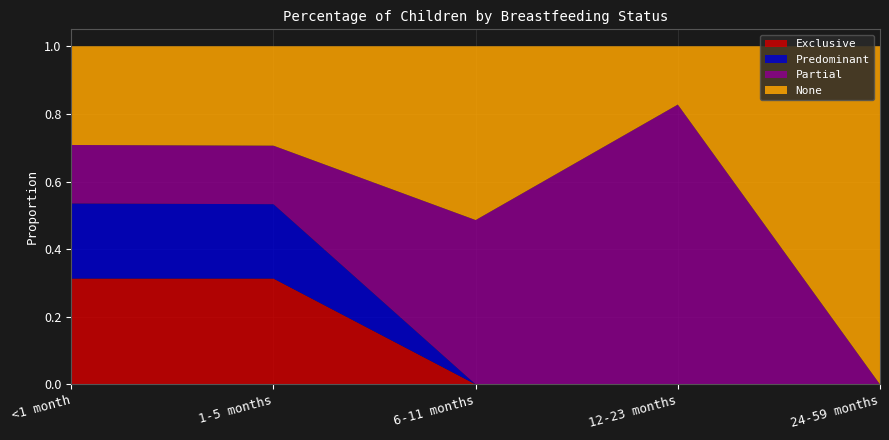

Reading right to left, list all the values displayed in this chart.

Exclusive: 0.0	0.0	0.0	0.3	0.3
Predominant: 0.0	0.0	0.0	0.2	0.2
Partial: 0.0	0.8	0.5	0.2	0.2
None: 1.0	0.2	0.5	0.3	0.3